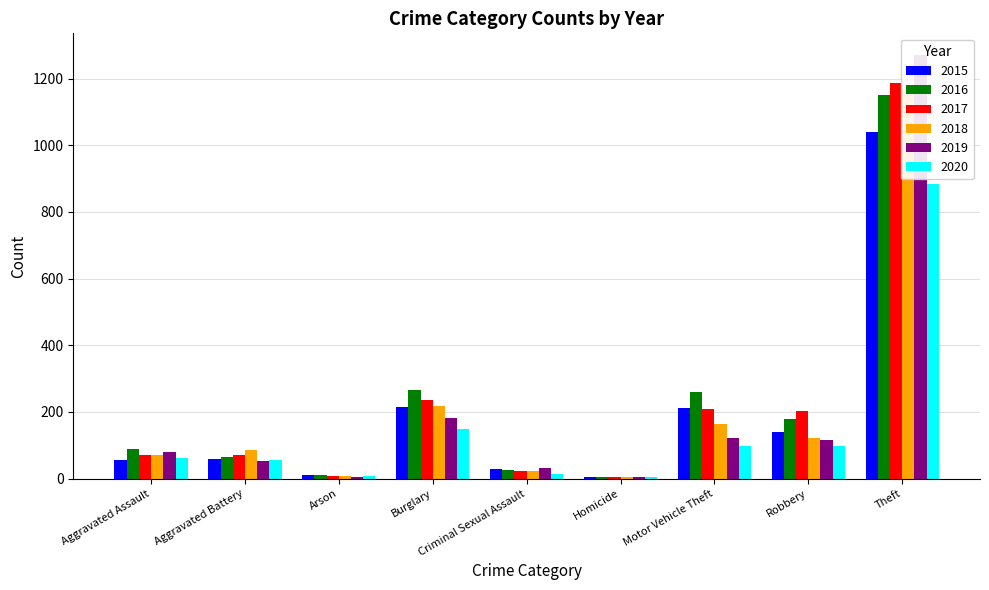

What is the label of the 4th bar from the left?

Burglary